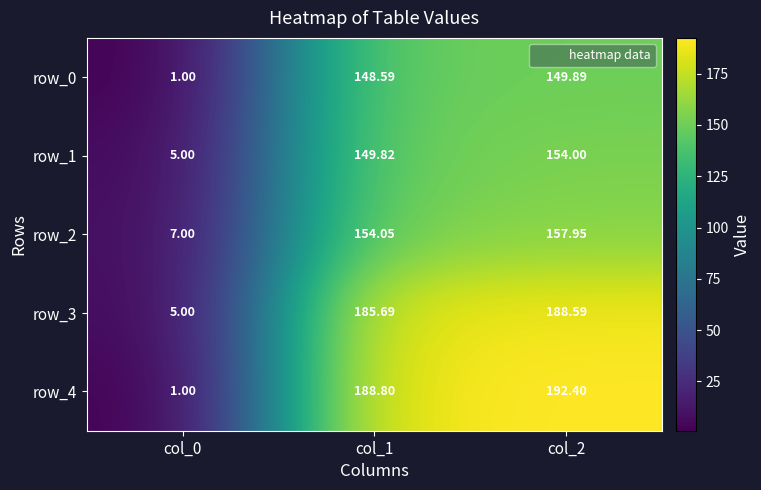

Is the value of row_2 at col_0 greater than the value of row_0 at col_1?

No